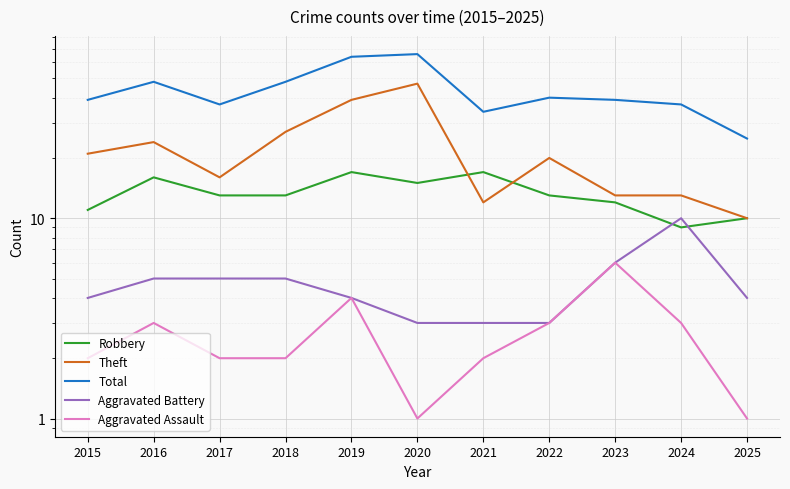

Is this an area chart (filled region under the line)?

No